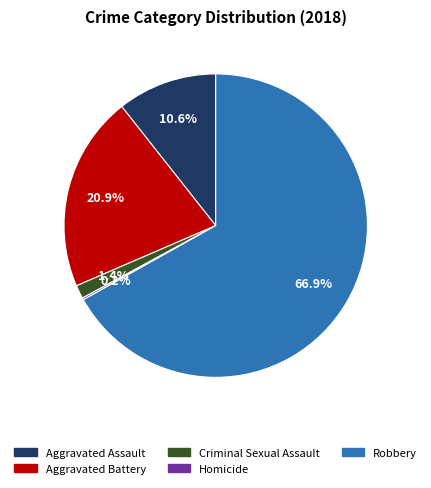

Which category has the biggest portion of the pie?

Robbery